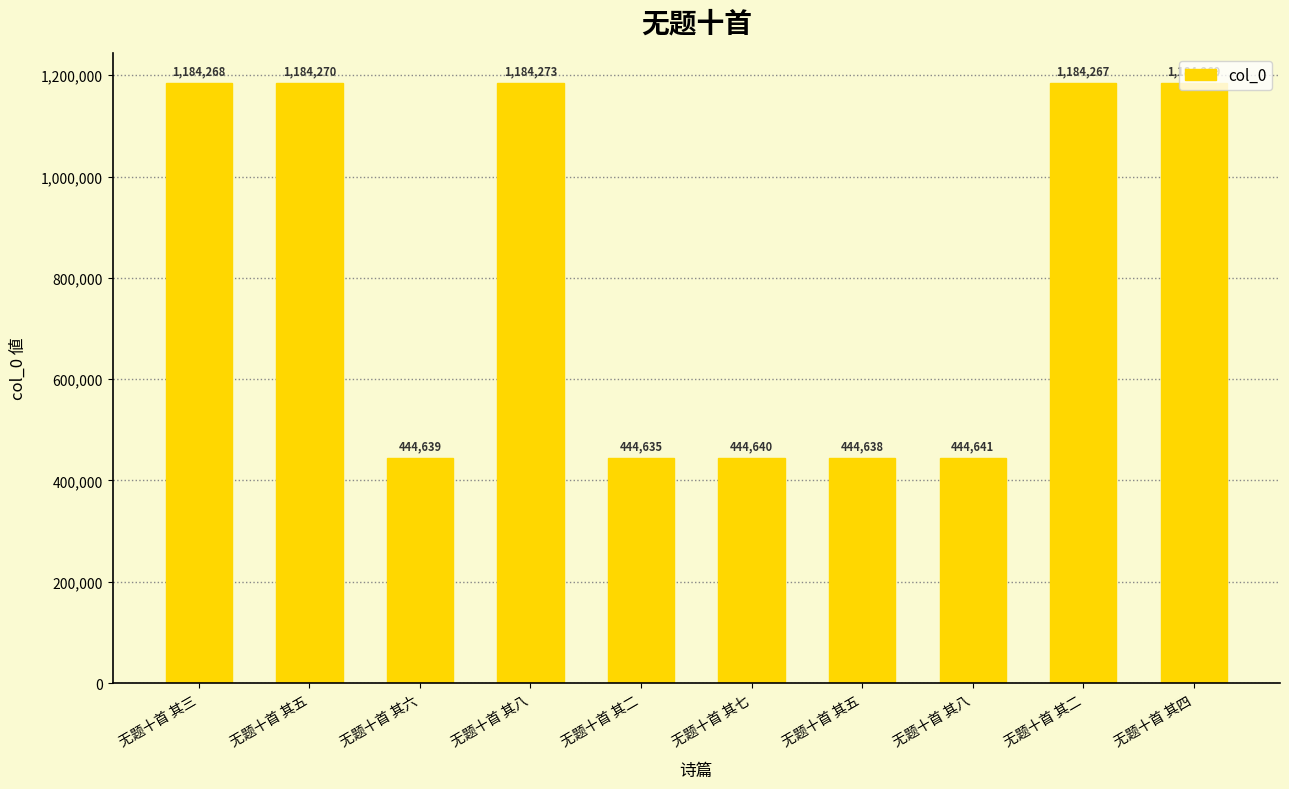

What is the sum of all values?

8144540